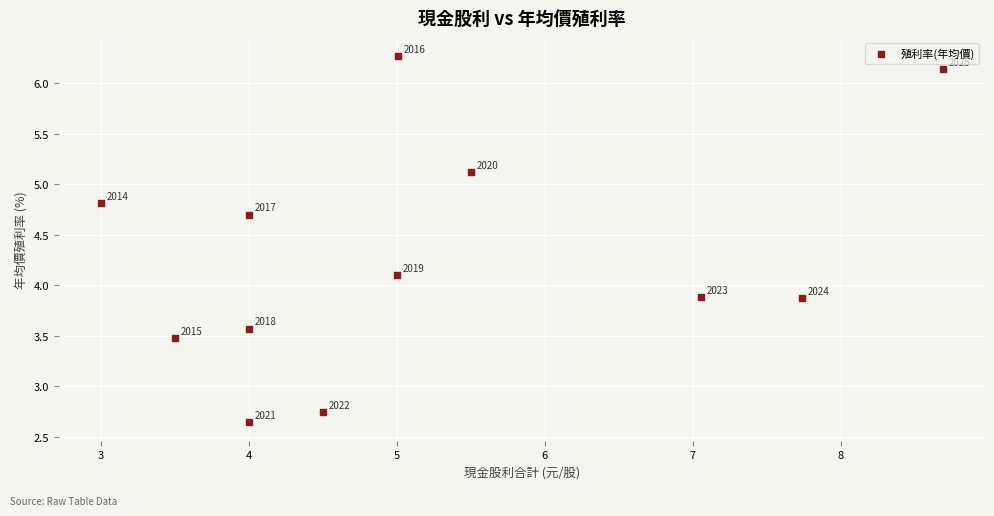

What is the average Y value?

4.3